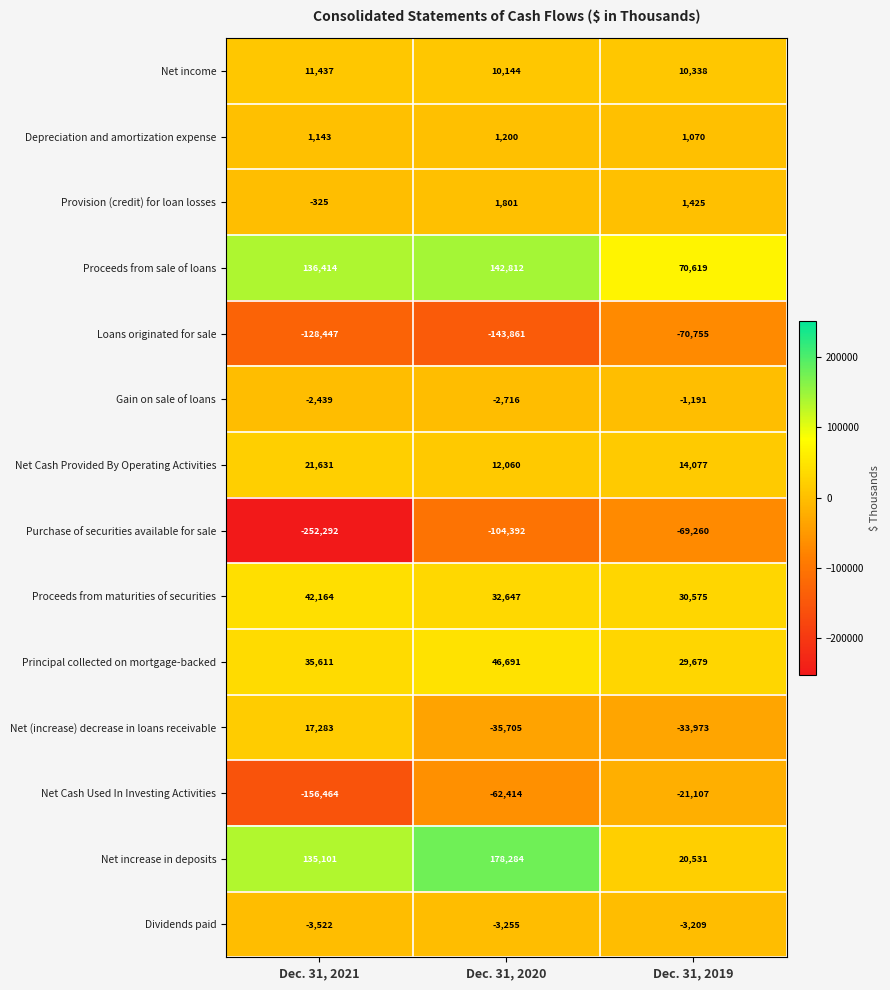

Count the number of categories in the chart.

3